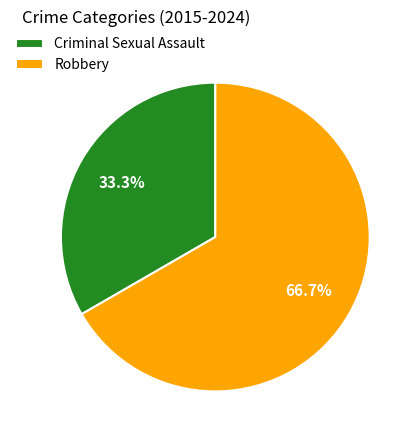

To the nearest percent, what is the combined percentage of Robbery and Criminal Sexual Assault?

100%